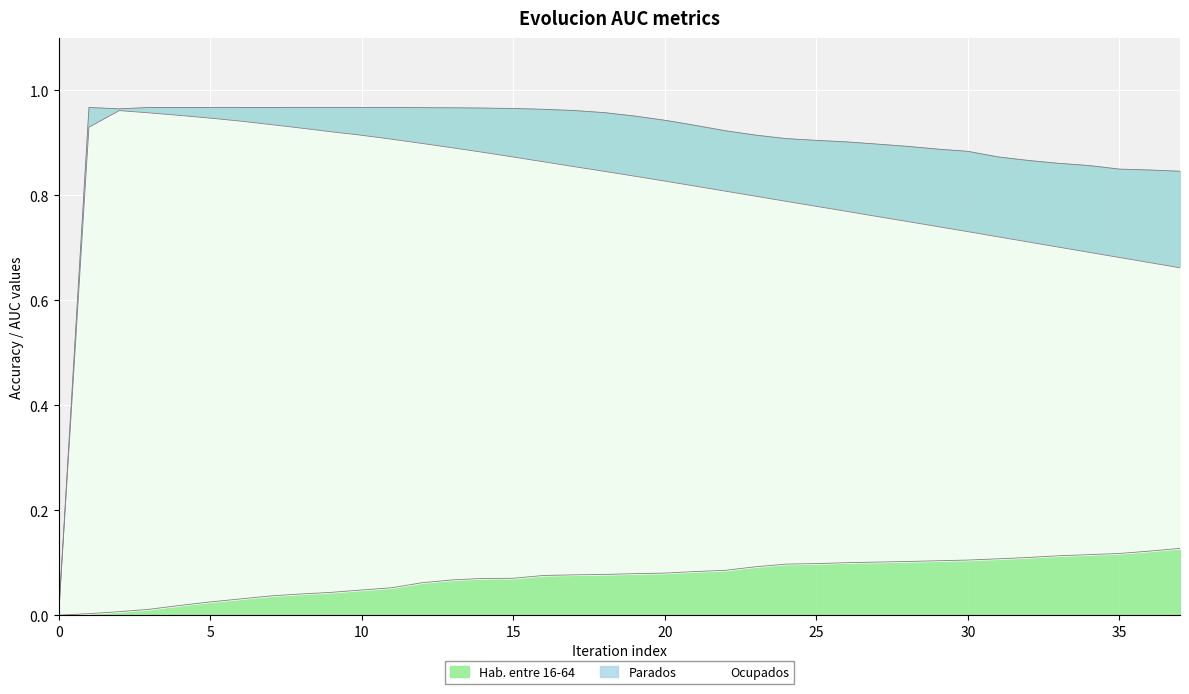

Where is the first local maximum for Hab. entre 16-64?

1